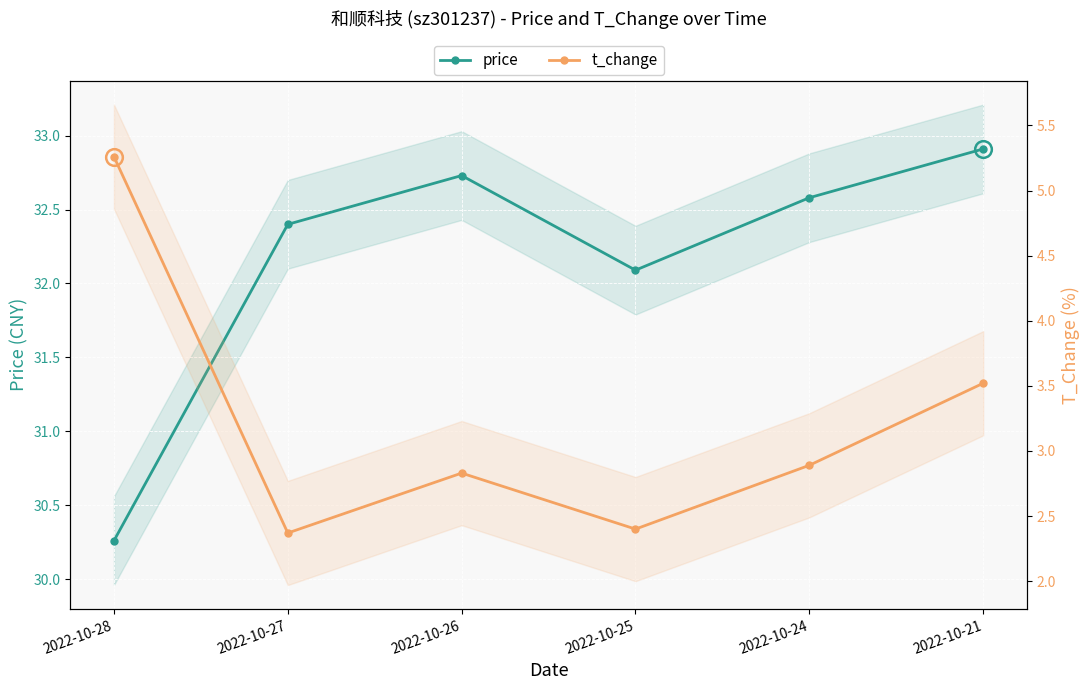

The value of t_change at 2022-10-24 is 3.9. True or false?

False